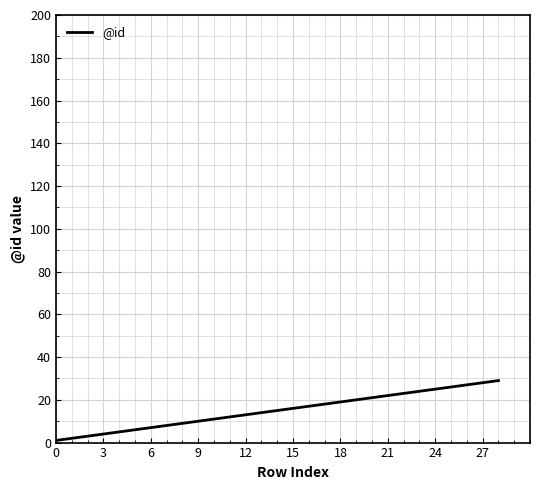

What is the maximum value shown in the chart?

29